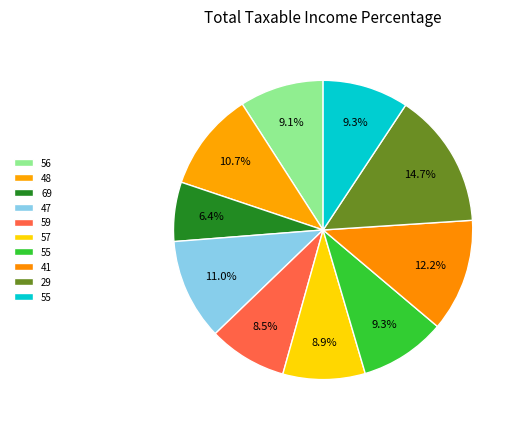

What is the smallest slice in the pie chart?

69